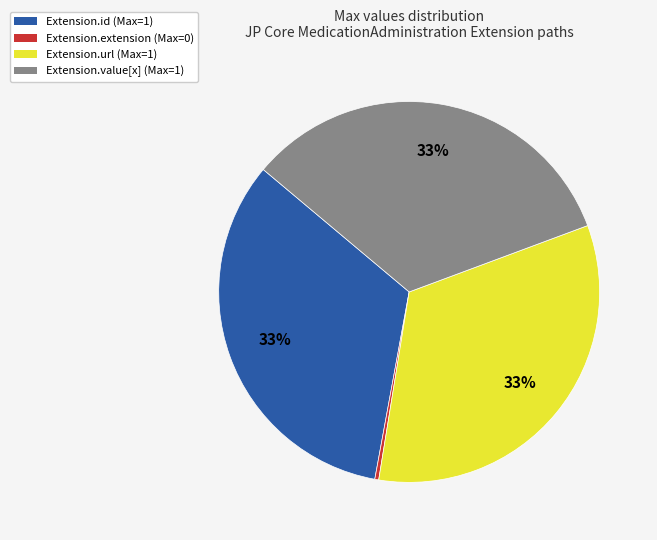

To the nearest percent, what is the difference between the largest and smallest slice percentages?

33%